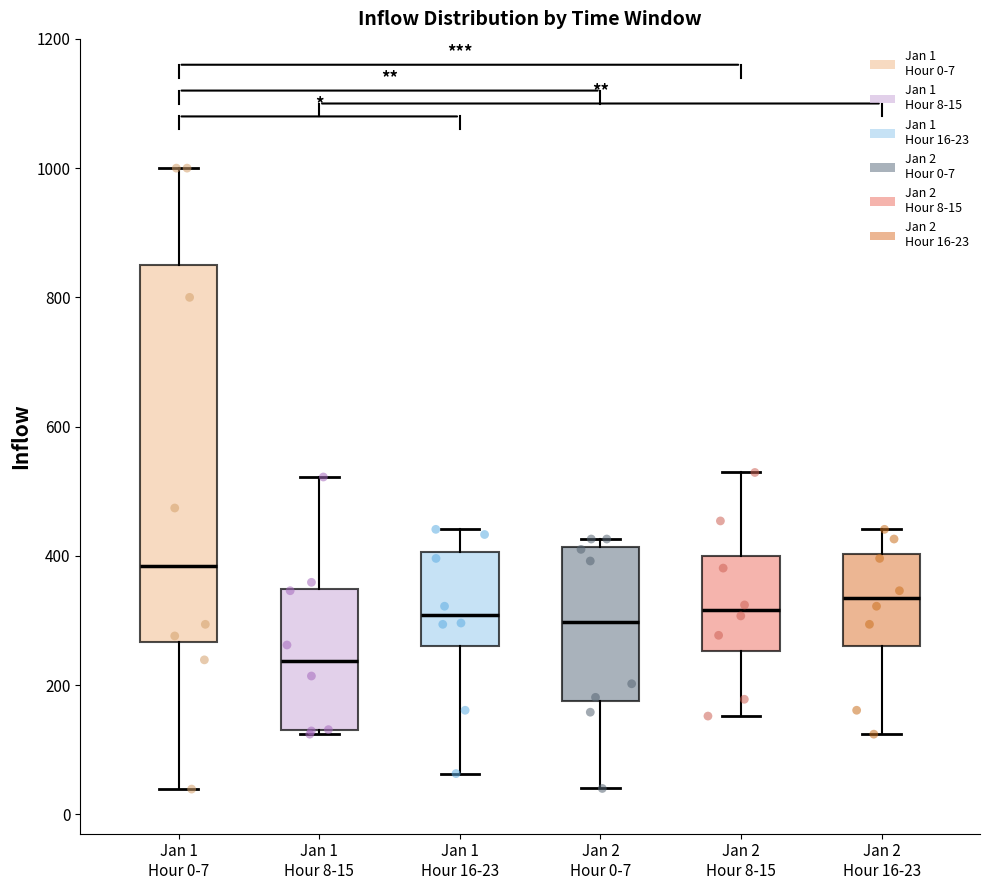

Where does the lower whisker of the box for Jan 2 Hour 16-23 end on the y-axis? The values are not printed on the chart, so give them approximately, as read against the axis.

120